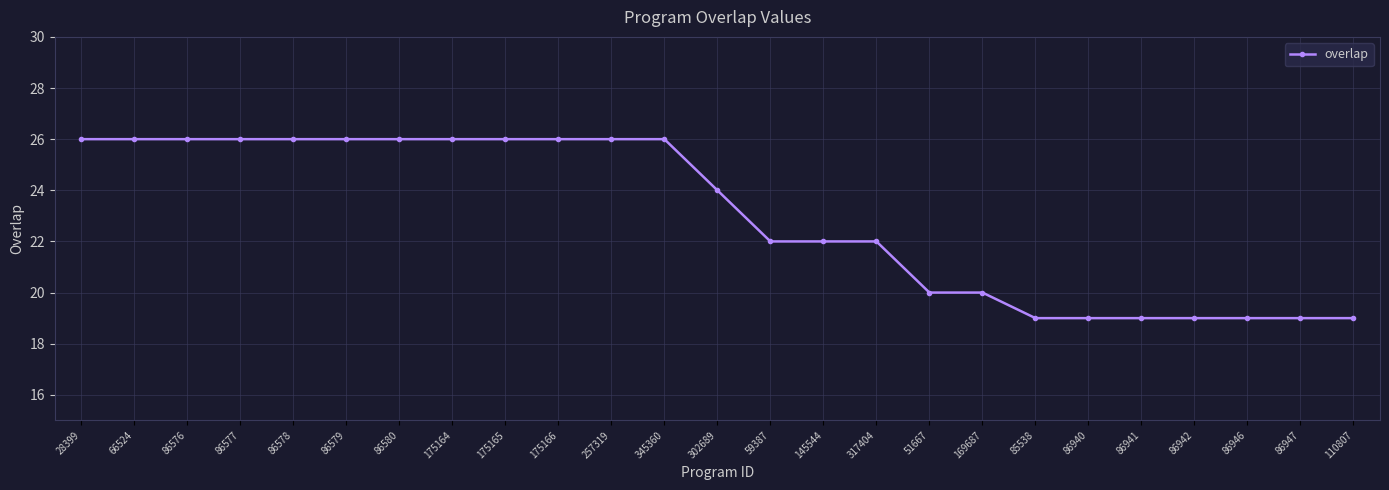

The value at 317404 is 22. True or false?

True